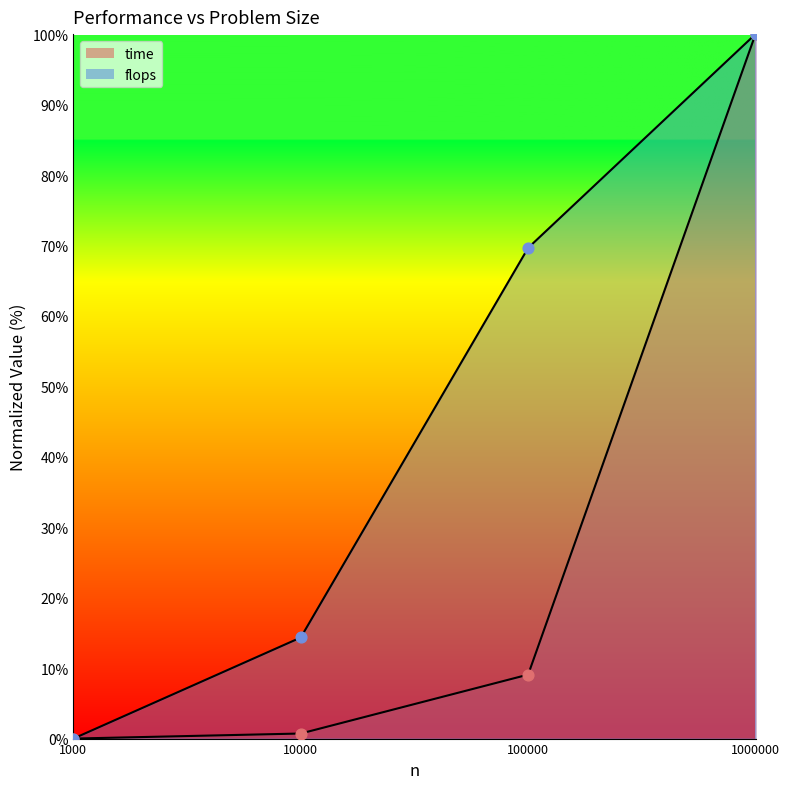

Which series reaches the maximum Y coordinate?

time